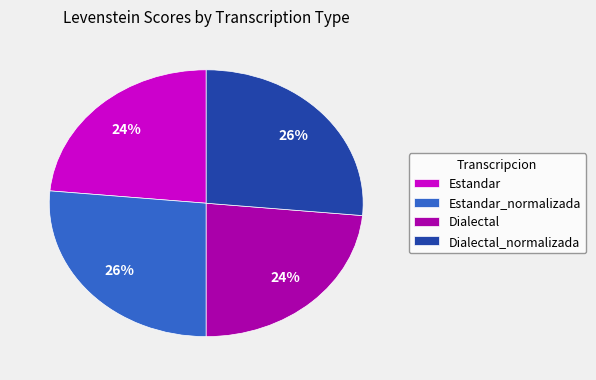

Between Dialectal and Dialectal_normalizada, which is larger?

Dialectal_normalizada